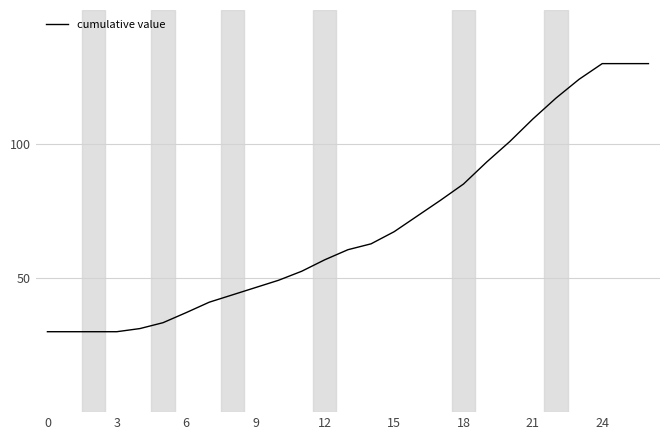

What is the greatest value displayed?

130.0